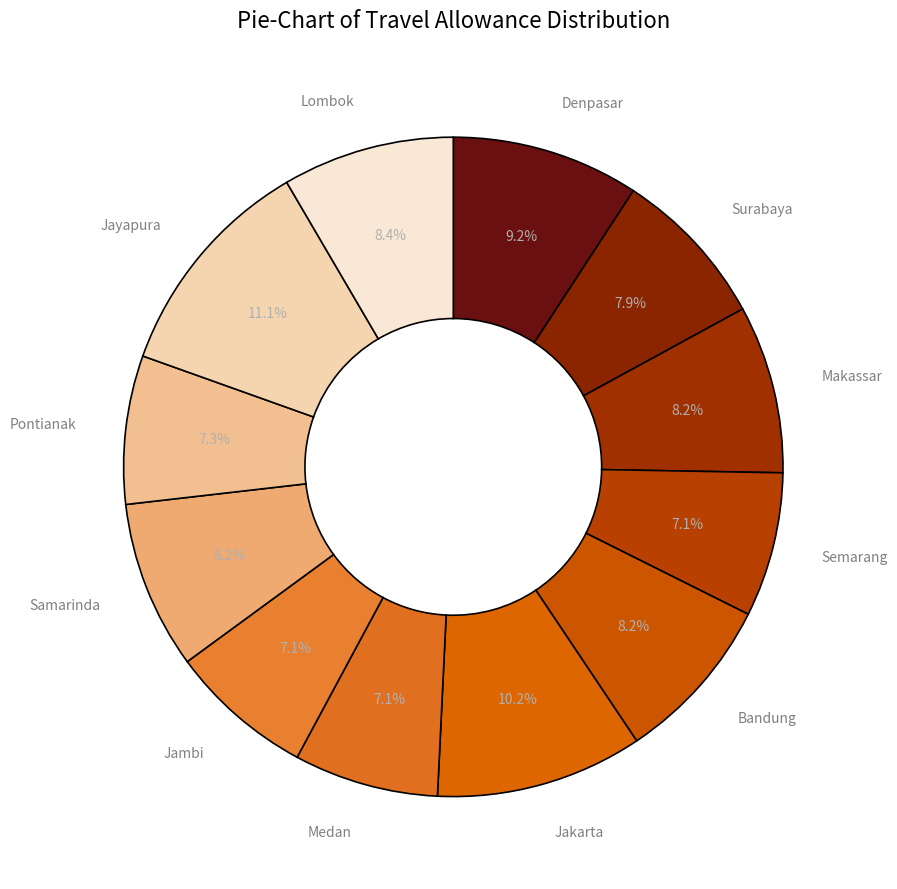

The Bandung slice represents 1% of the pie. True or false?

False